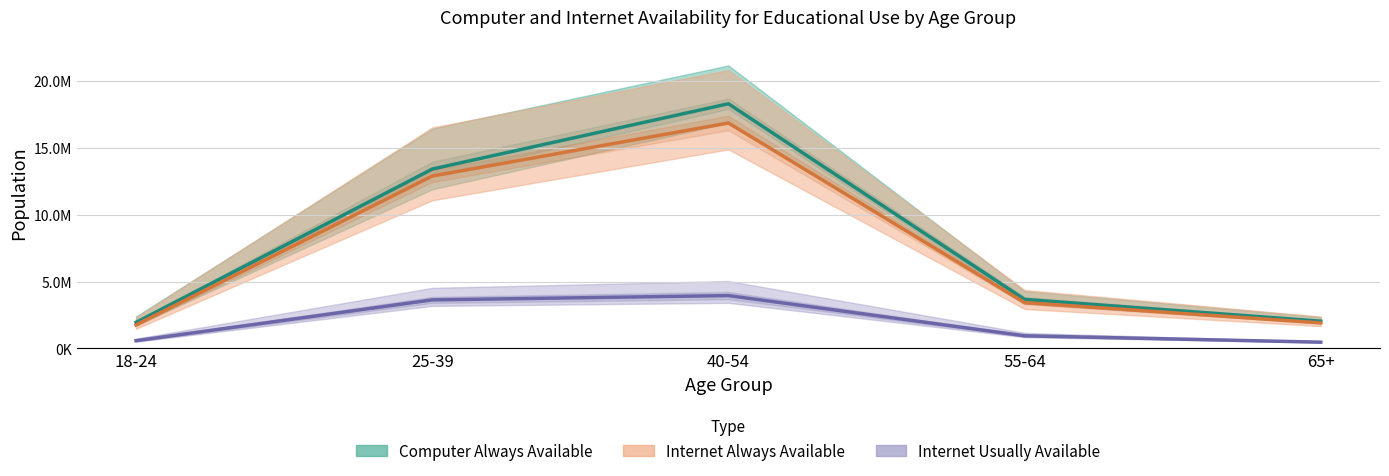

At which category does Internet Usually Available reach its first local peak?

40-54